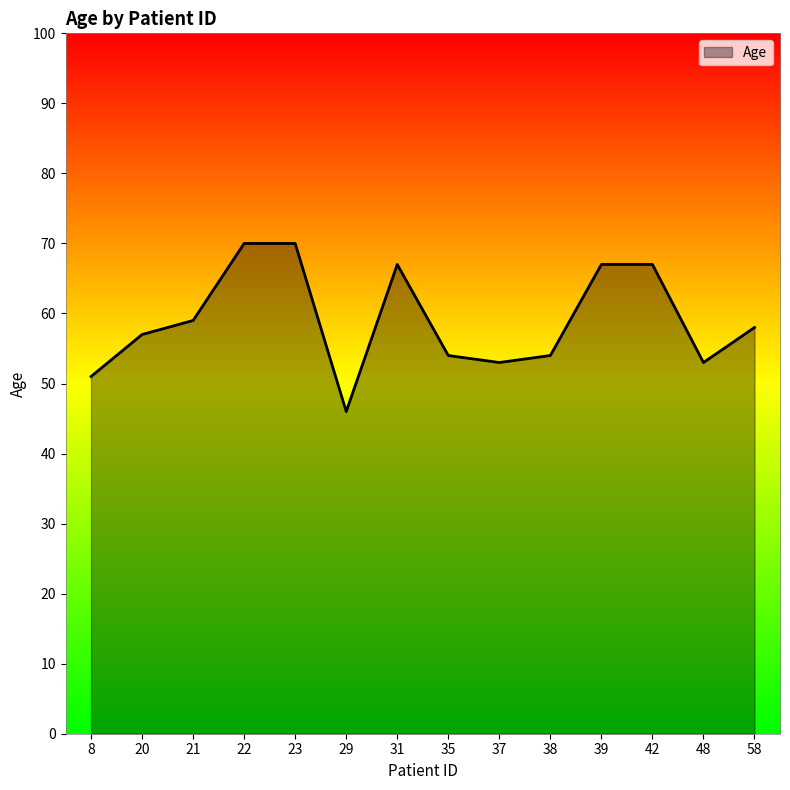

What value does the data have at 38?

54